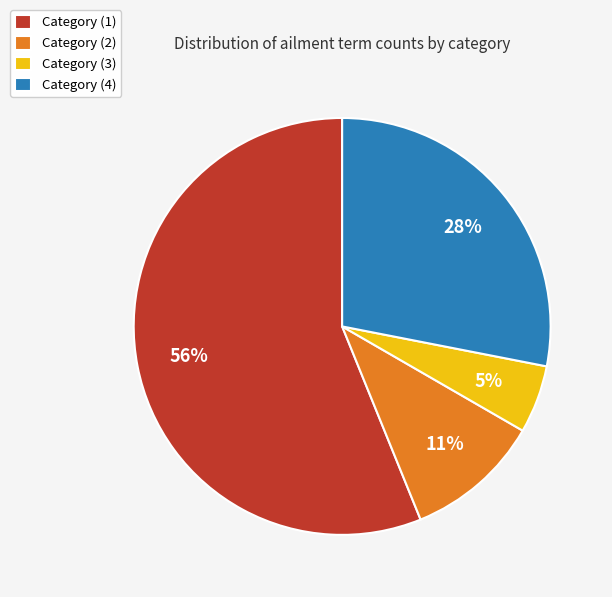

Is there any slice that represents more than half of the pie?

Yes